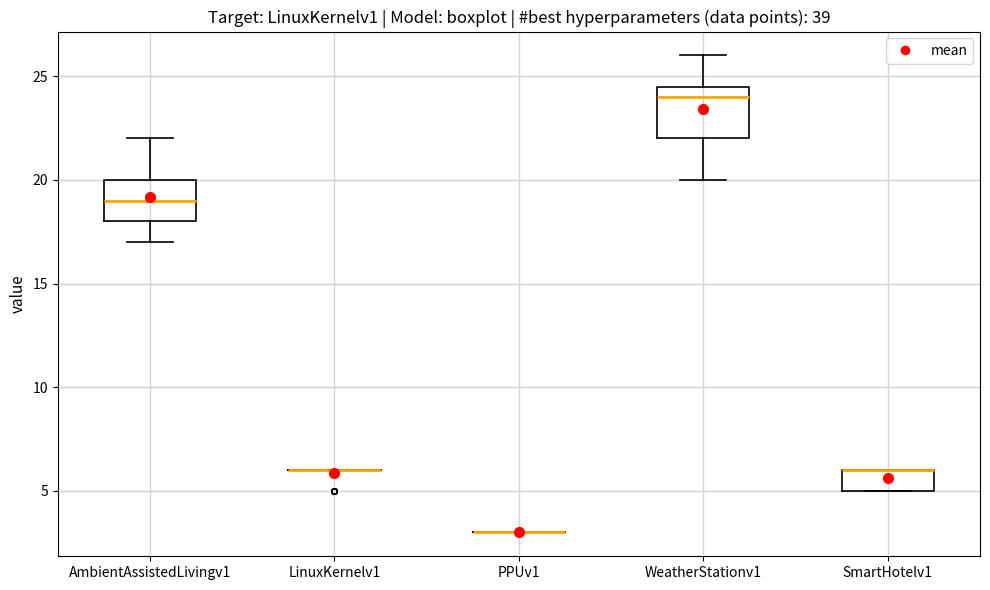

Which box is the tallest, from its lower edge to its upper edge?

WeatherStationv1